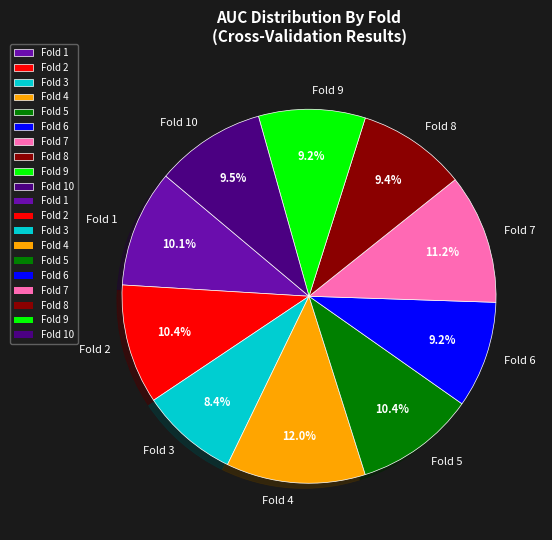

What is the smallest slice in the pie chart?

Fold 3